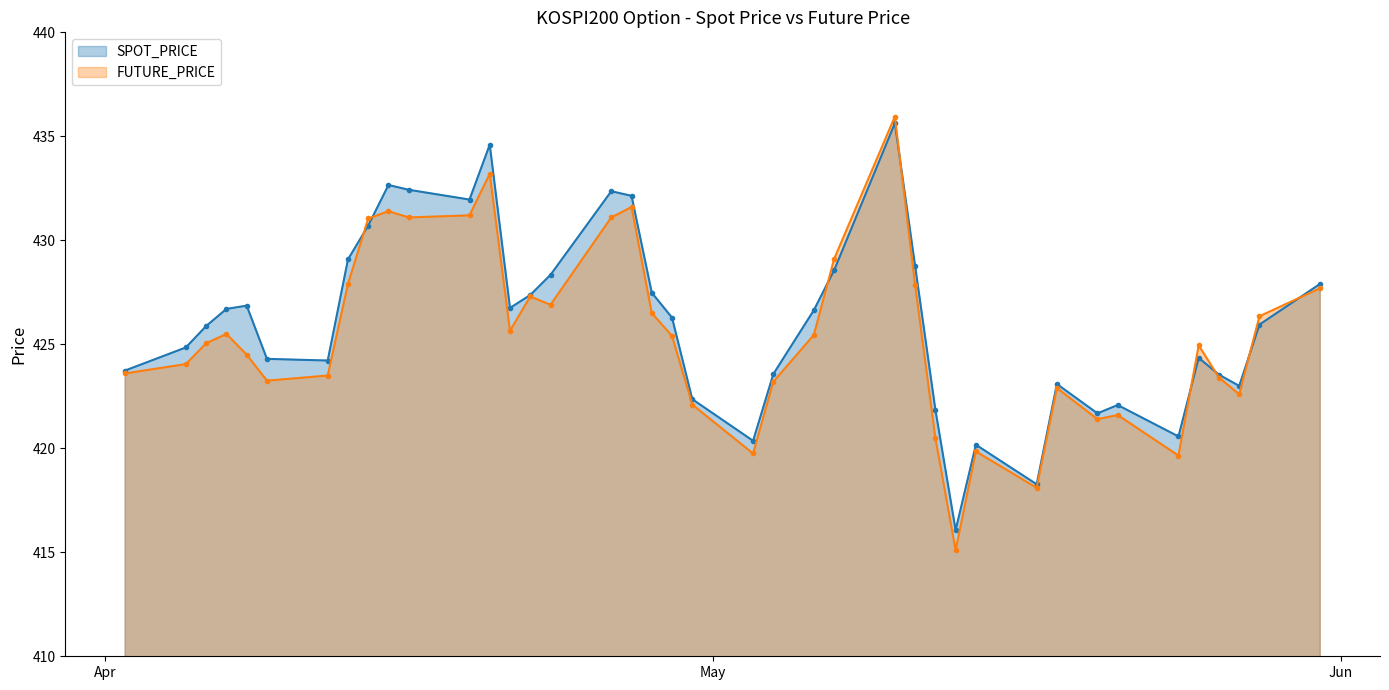

Reading left to right, extract all data points from this chart.

SPOT_PRICE: 2021-04-02=423.7	2021-04-05=424.9	2021-04-06=425.9	2021-04-07=426.7	2021-04-08=426.9	2021-04-09=424.3	2021-04-12=424.2	2021-04-13=429.1	2021-04-14=430.7	2021-04-15=432.7	2021-04-16=432.4	2021-04-19=432.0	2021-04-20=434.6	2021-04-21=426.8	2021-04-22=427.4	2021-04-23=428.3	2021-04-26=432.4	2021-04-27=432.1	2021-04-28=427.5	2021-04-29=426.3	2021-04-30=422.4	2021-05-03=420.4	2021-05-04=423.6	2021-05-06=426.6	2021-05-07=428.6	2021-05-10=435.6	2021-05-11=428.8	2021-05-12=421.9	2021-05-13=416.1	2021-05-14=420.2	2021-05-17=418.3	2021-05-18=423.1	2021-05-20=421.7	2021-05-21=422.1	2021-05-24=420.6	2021-05-25=424.4	2021-05-26=423.5	2021-05-27=423.0	2021-05-28=425.9	2021-05-31=427.9
FUTURE_PRICE: 2021-04-02=423.6	2021-04-05=424.1	2021-04-06=425.1	2021-04-07=425.5	2021-04-08=424.5	2021-04-09=423.2	2021-04-12=423.5	2021-04-13=427.9	2021-04-14=431.1	2021-04-15=431.4	2021-04-16=431.1	2021-04-19=431.2	2021-04-20=433.2	2021-04-21=425.6	2021-04-22=427.3	2021-04-23=426.9	2021-04-26=431.1	2021-04-27=431.6	2021-04-28=426.5	2021-04-29=425.4	2021-04-30=422.1	2021-05-03=419.8	2021-05-04=423.2	2021-05-06=425.4	2021-05-07=429.1	2021-05-10=435.9	2021-05-11=427.9	2021-05-12=420.5	2021-05-13=415.1	2021-05-14=419.9	2021-05-17=418.1	2021-05-18=422.9	2021-05-20=421.4	2021-05-21=421.6	2021-05-24=419.6	2021-05-25=424.9	2021-05-26=423.4	2021-05-27=422.6	2021-05-28=426.4	2021-05-31=427.7